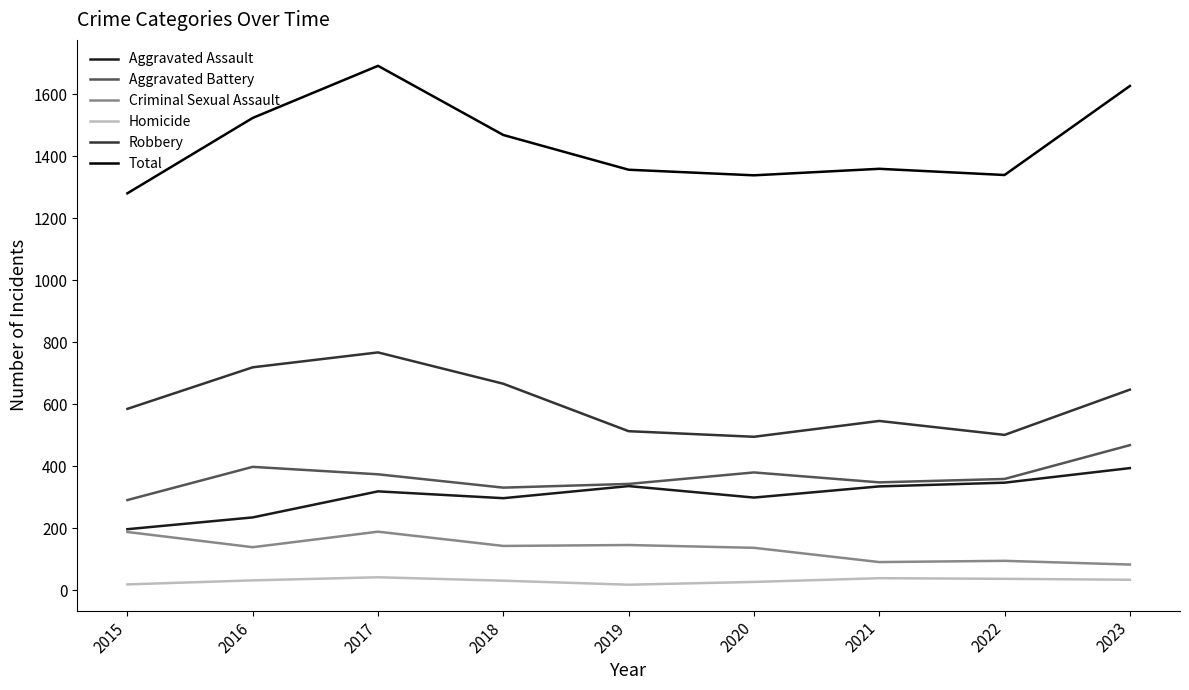

Is the value of Total at 2016 greater than the value of Aggravated Battery at 2017?

Yes